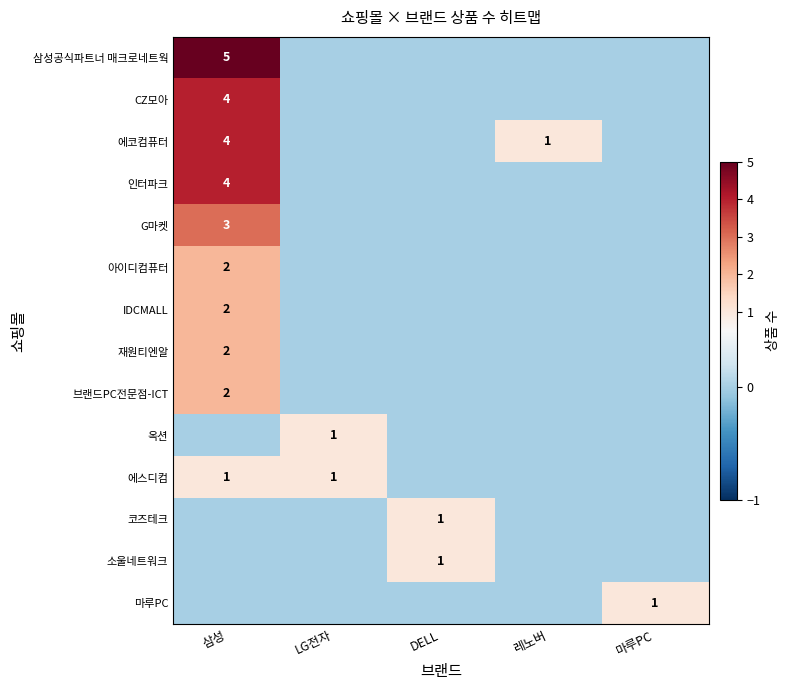

The G마켓 series shows 3 at 삼성. True or false?

True